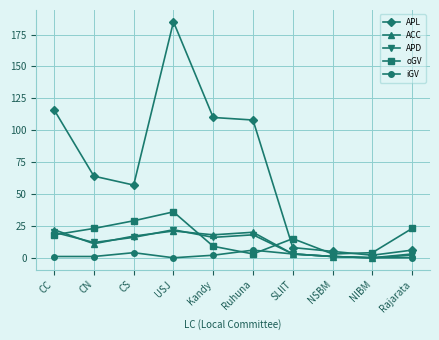

Which series changed the most between CN and Kandy?

APL